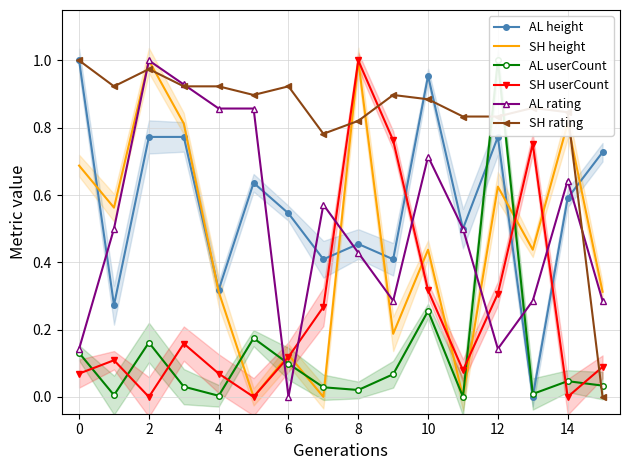

How many times do AL height and SH userCount cross each other?

4